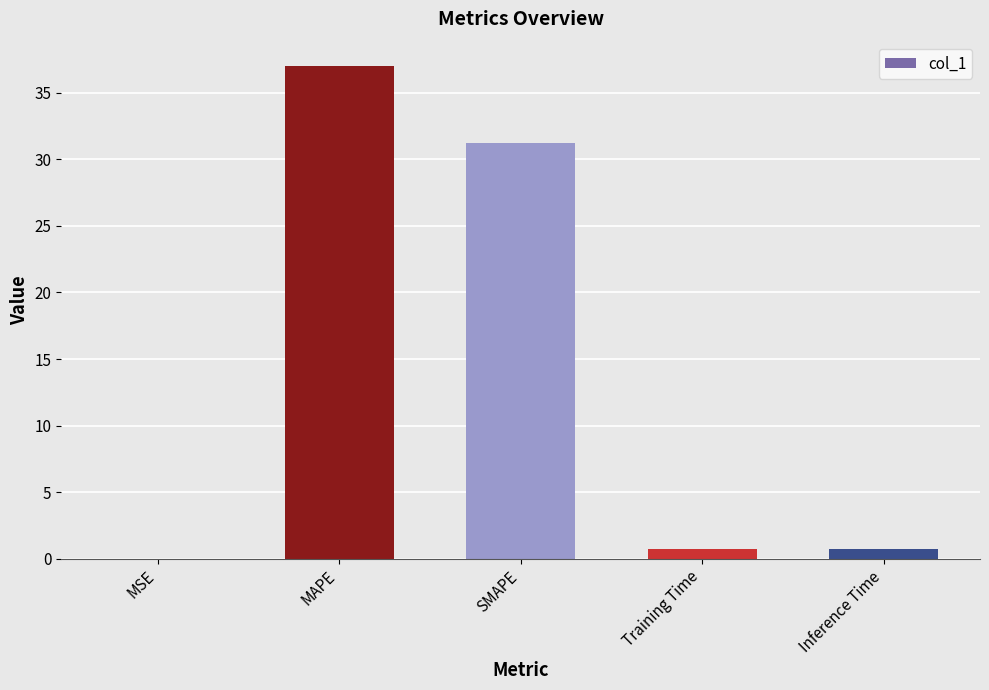

Between SMAPE and MSE, which is larger?

SMAPE